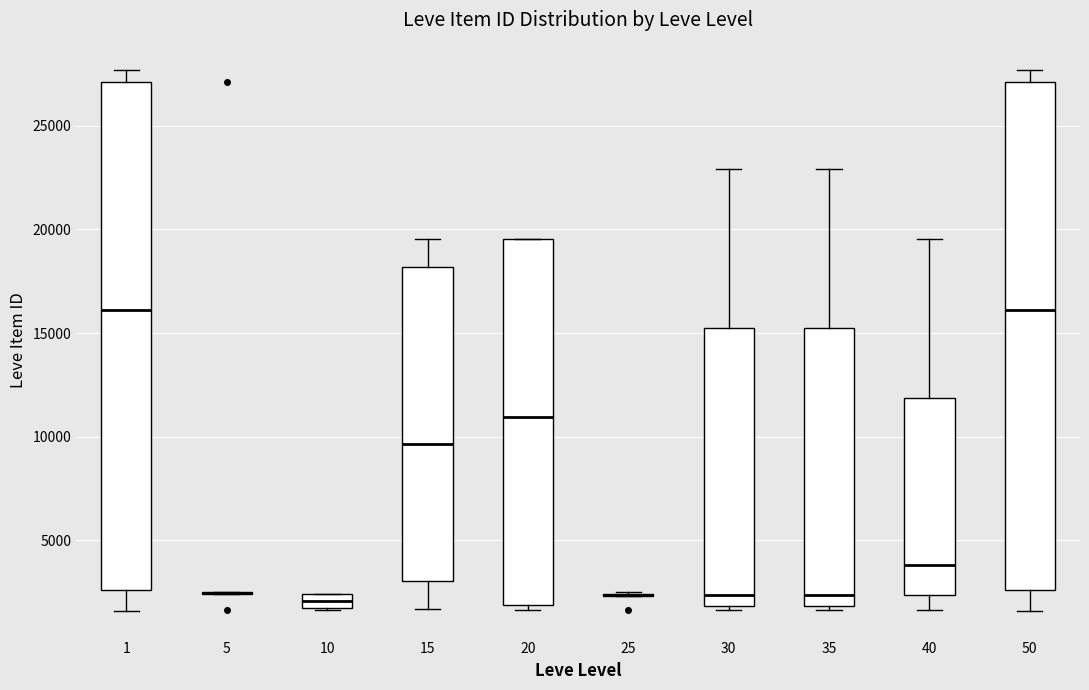

Where does the upper whisker of the box at x = 50 end on the y-axis? The values are not printed on the chart, so give them approximately, as read against the axis.

27500